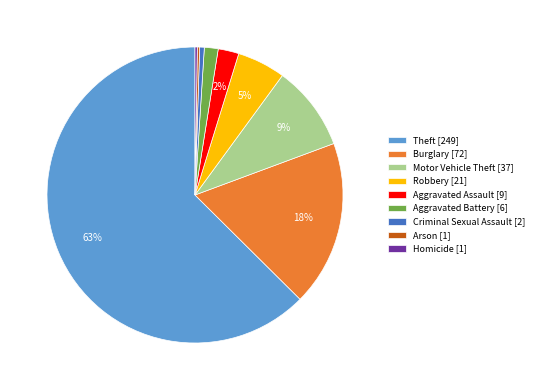

To the nearest percent, what is the average slice percentage?

11%